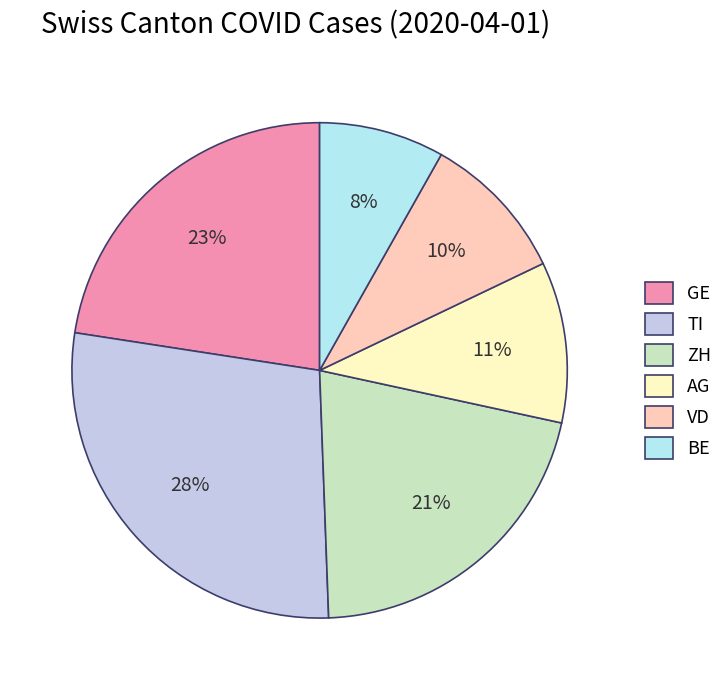

How many segments does this pie chart have?

6